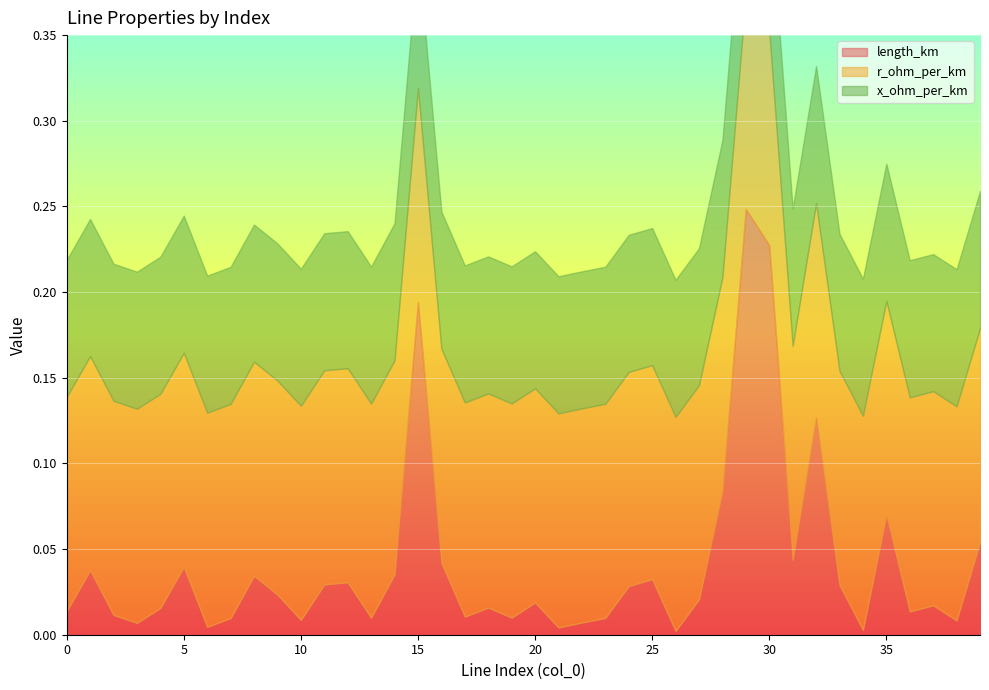

What is the difference between the highest and lowest values at 38?

0.1